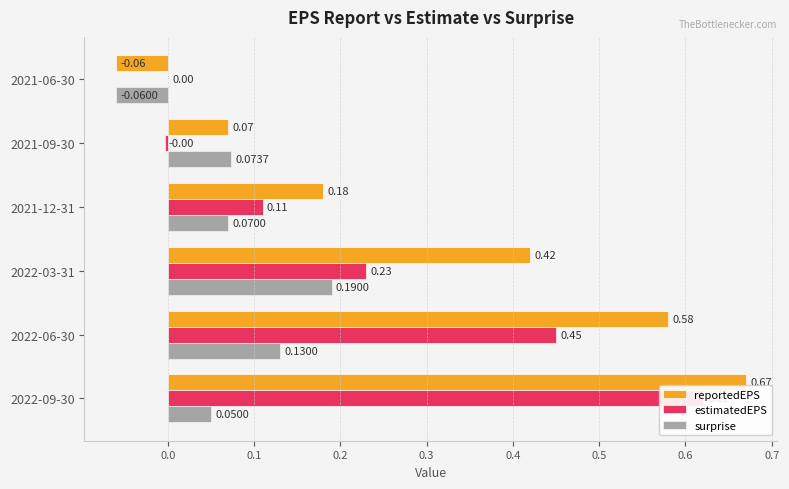

How many data points in reportedEPS are above 0?

5